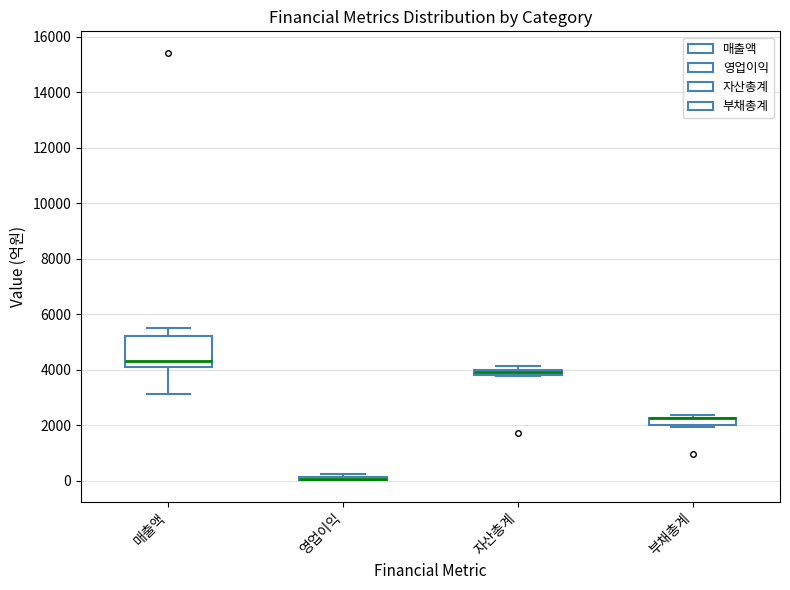

Where is the upper edge of the box for 부채총계 on the y-axis? The values are not printed on the chart, so give them approximately, as read against the axis.

2200